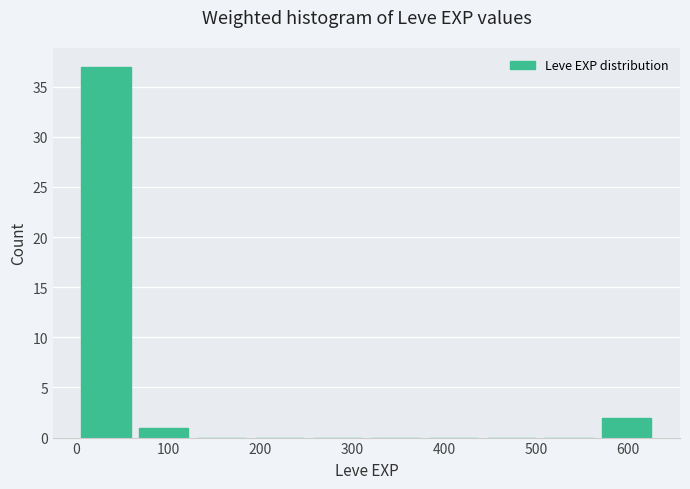

Over which range of the x-axis is the bar tallest?

0 to 60